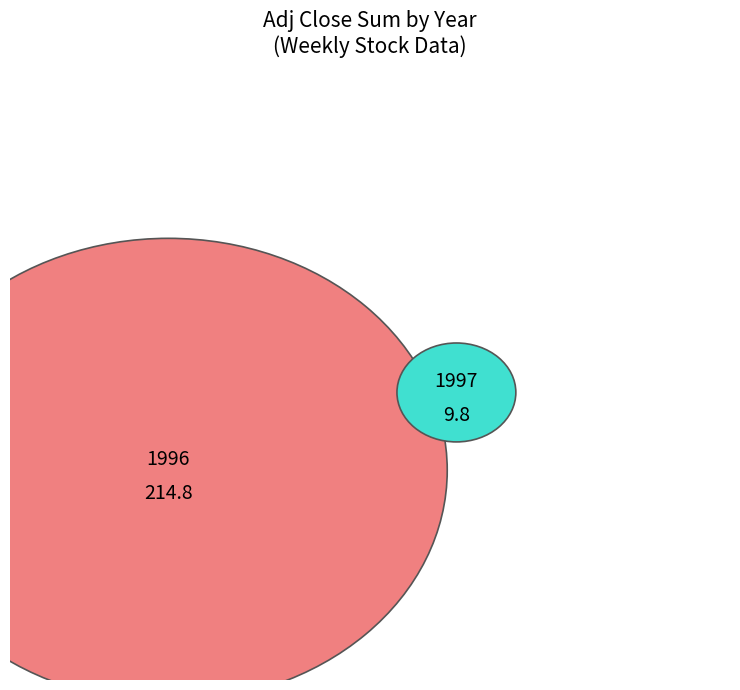

True or false: 13 accounts for 0% of the total.

True